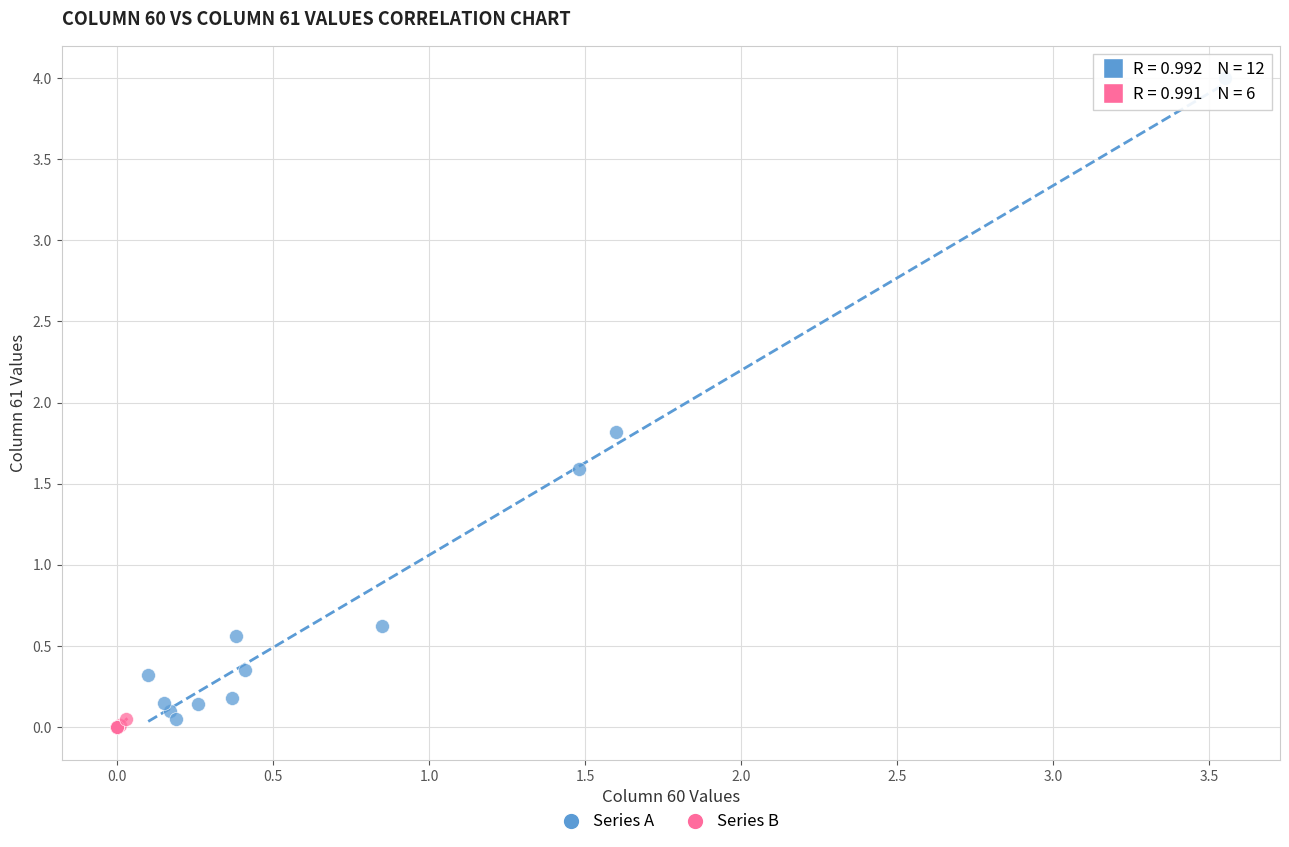

Which series reaches the maximum Y coordinate?

Series A